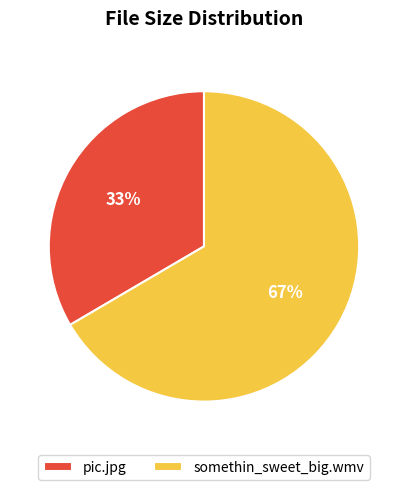

Rank the categories by value from lowest to highest.

pic.jpg, somethin_sweet_big.wmv